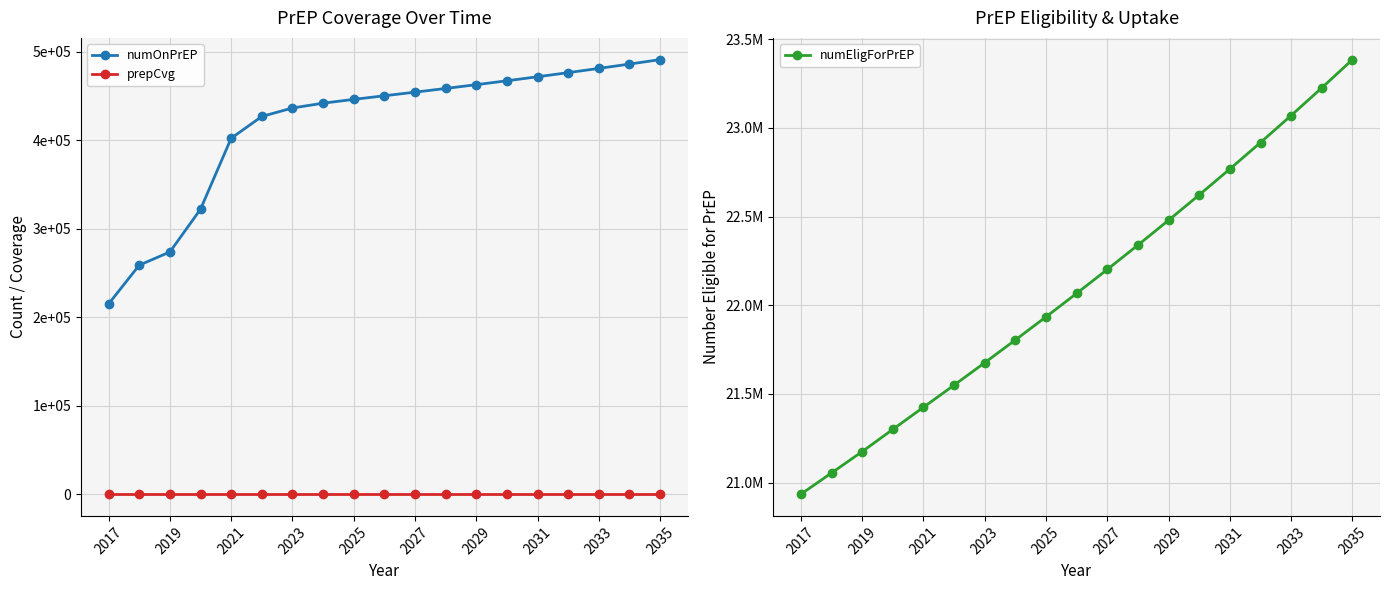

What is the value of the numEligForPrEP point at the 14th from the left?

22622067.0